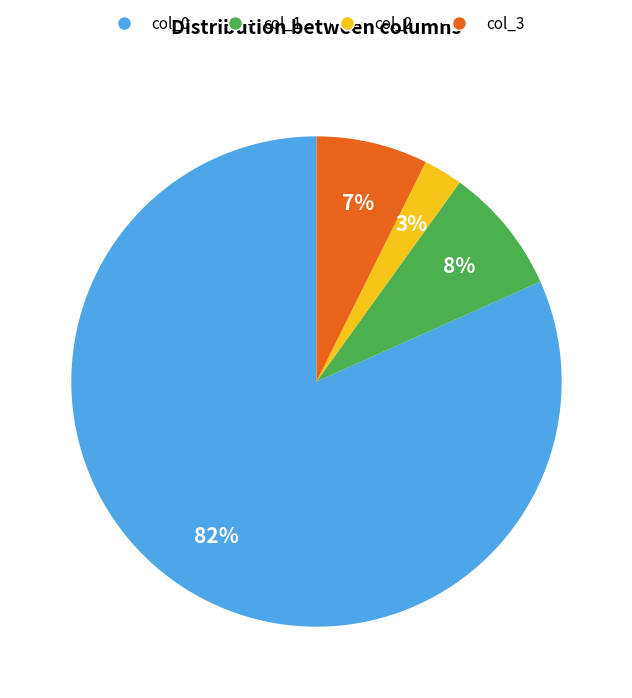

To the nearest percent, what is the difference between the largest and smallest slice percentages?

79%